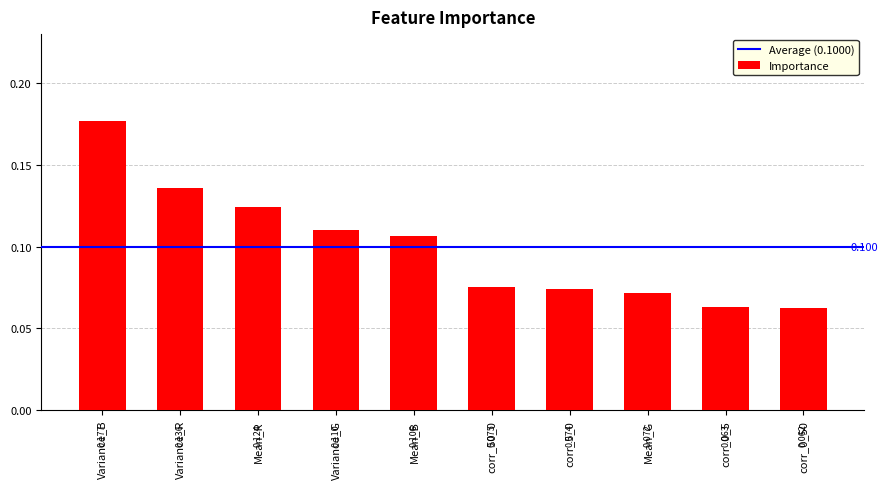

The value at corr_50_0 is 0.1. True or false?

True